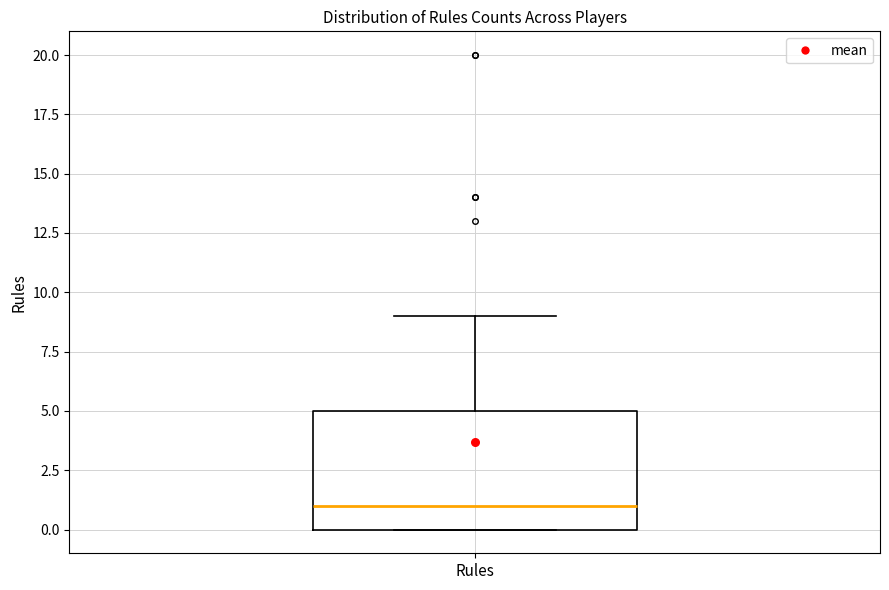

Read this box plot against the y-axis: the position of the median line, the range covered by the box, and the ends of both whiskers. The values are not printed on the chart, so give them approximately, as read against the axis.

median 1, box 0 to 5, whiskers 0 to 9